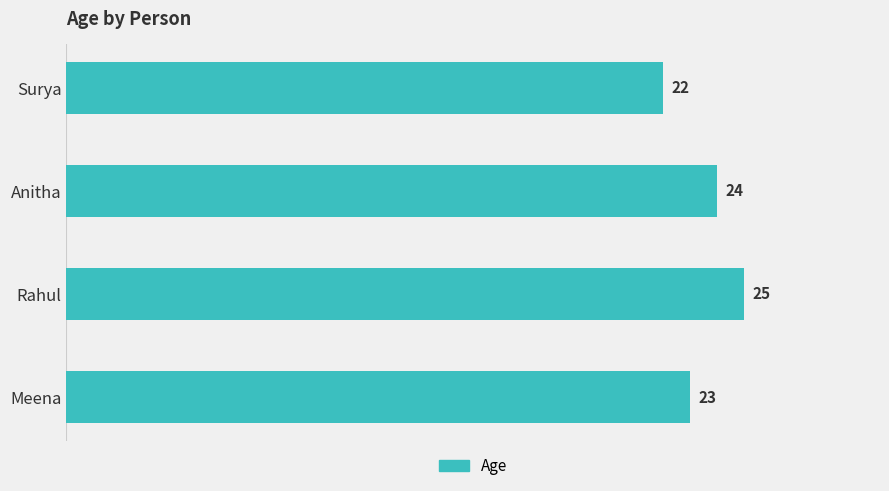

What is the change in value from Surya to Rahul?

+3